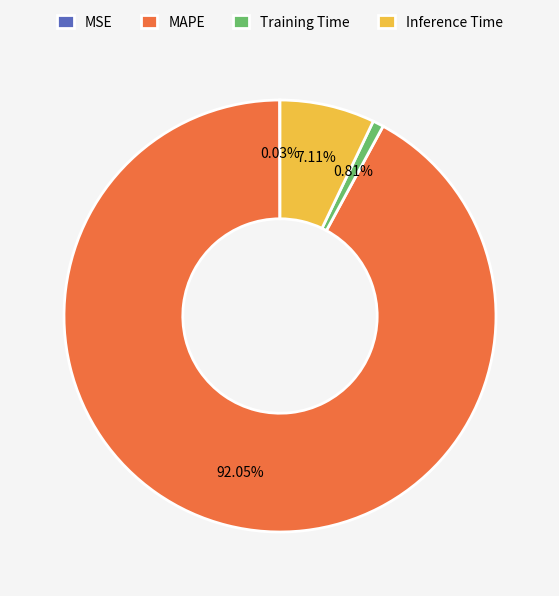

Which slice is the largest?

MAPE